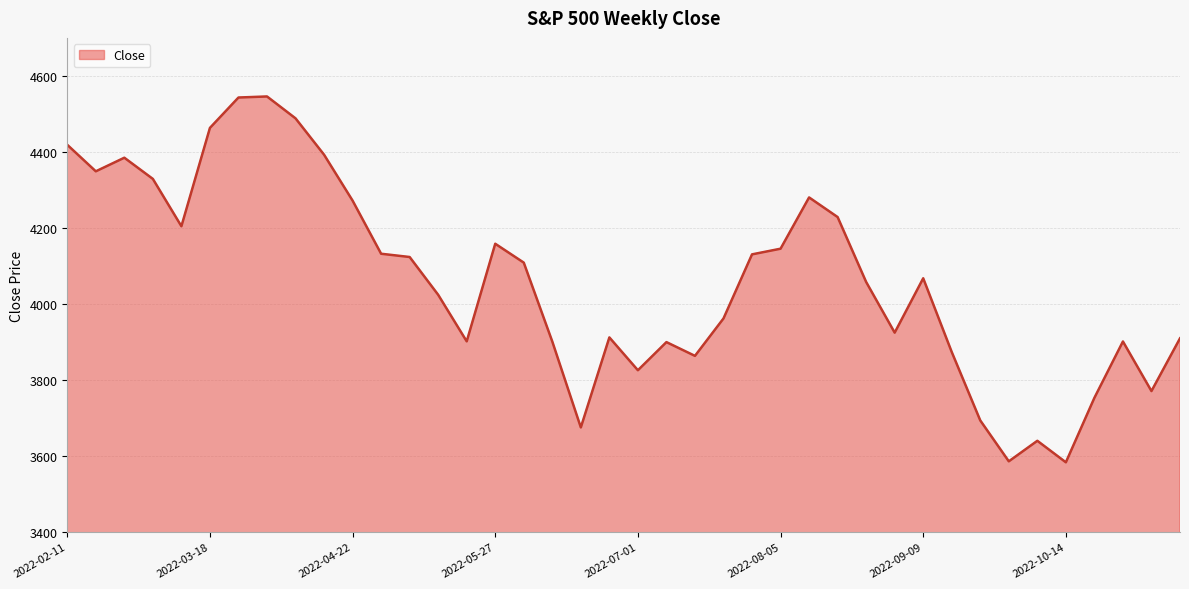

What is the greatest value displayed?

4545.9